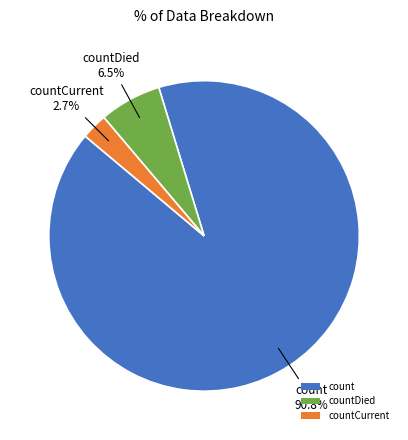

To the nearest percent, what is the difference between the count and countDied slice percentages?

84%